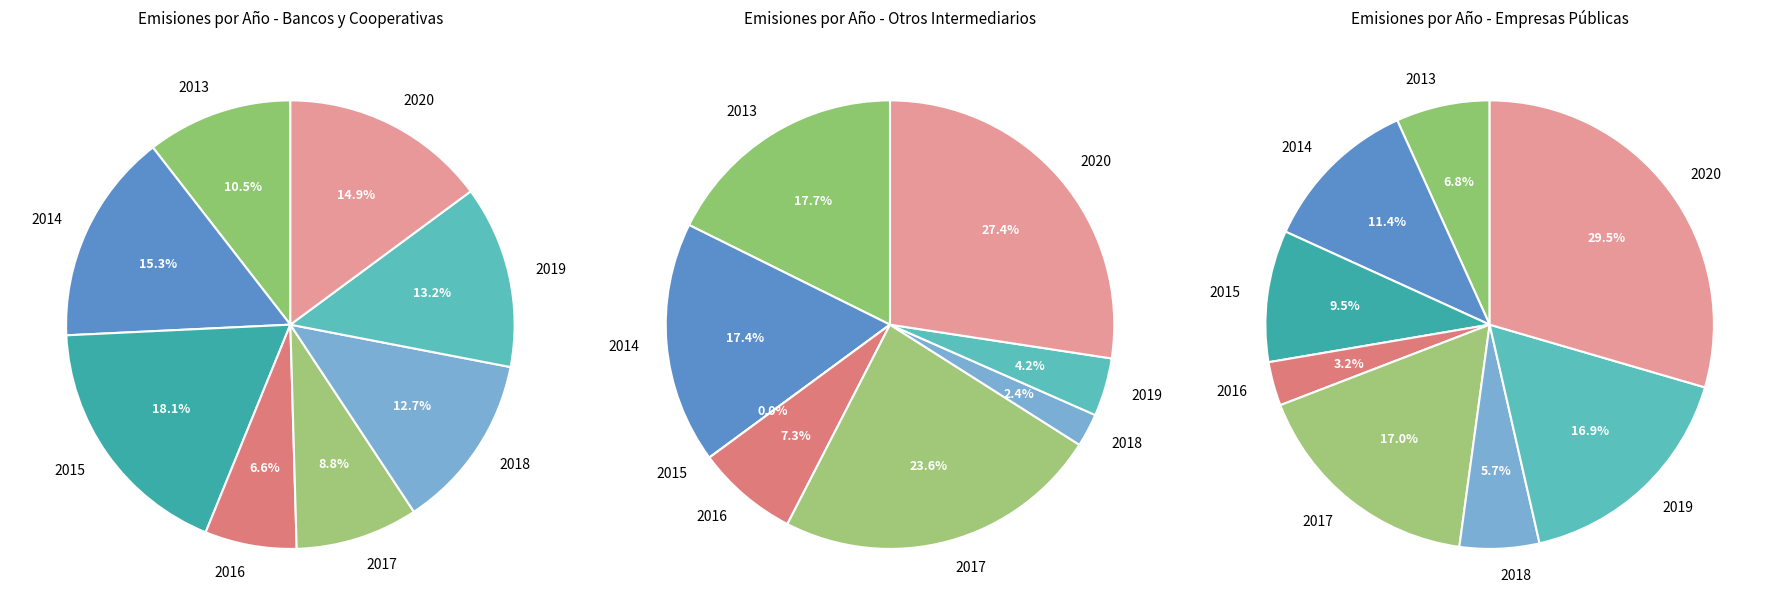

Do 2013 and 2019 together represent more than half of the pie?

No